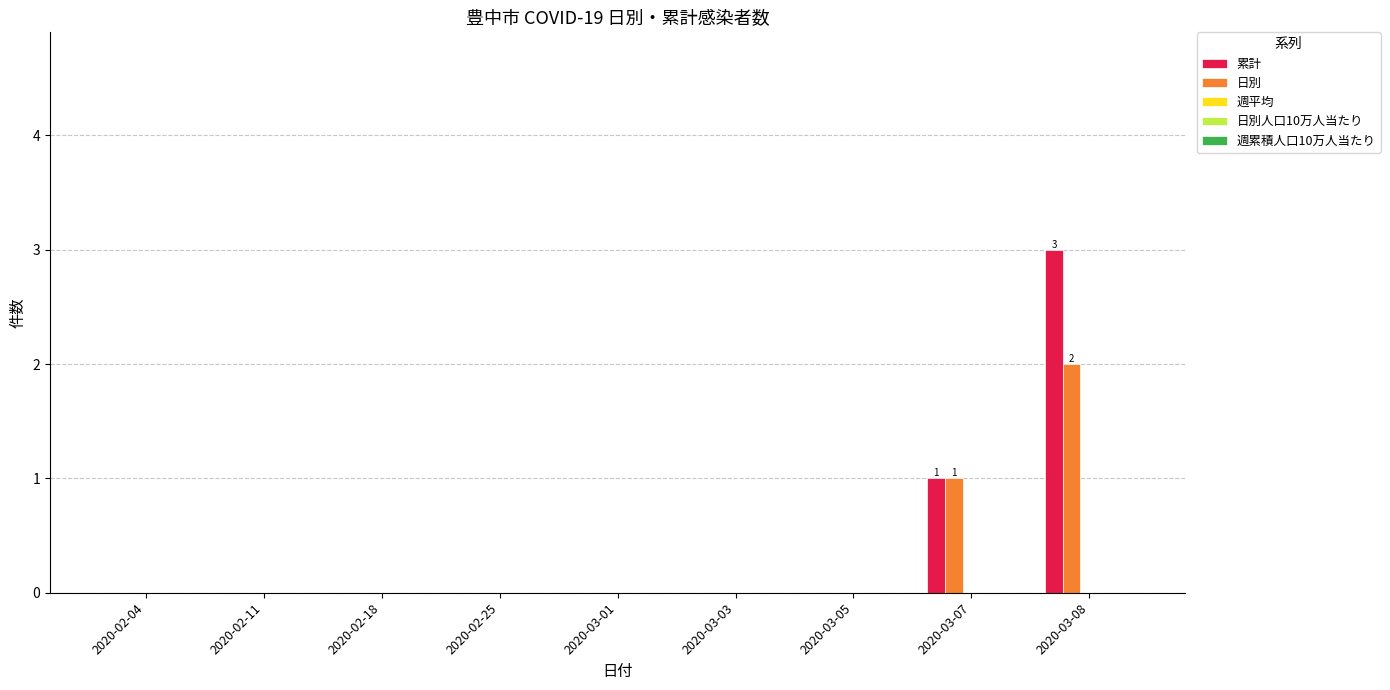

Between 2020-02-04 and 2020-03-08, which series saw the biggest shift?

累計